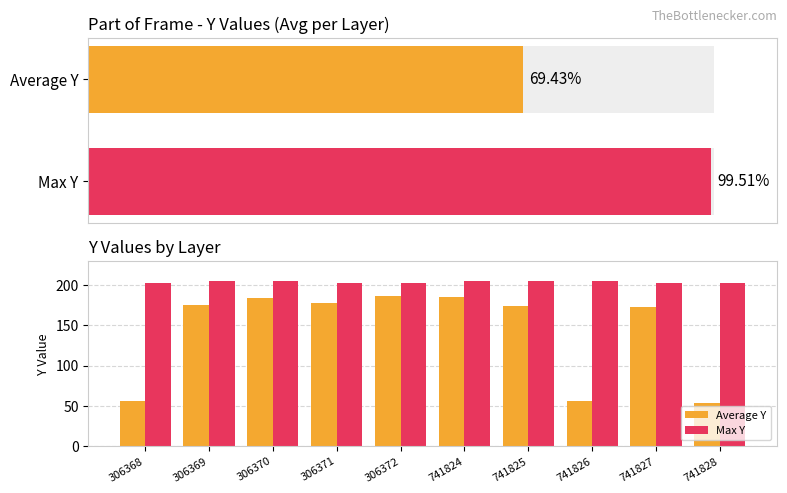

True or false: Max Y has a value of 205.0 at 306369.

True